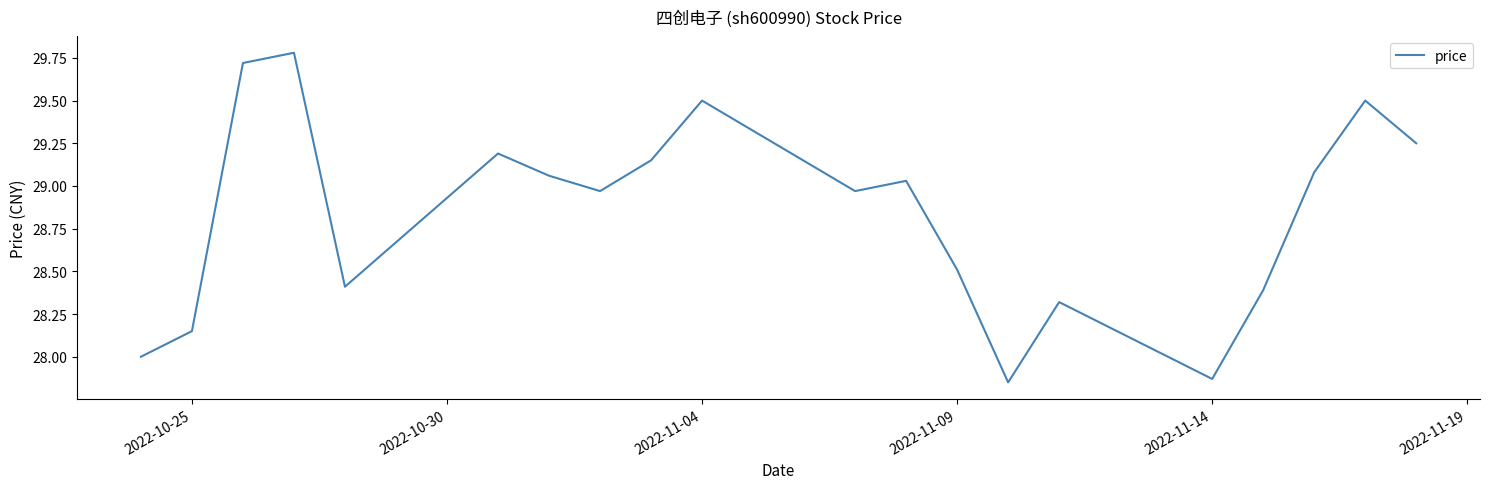

What is the difference between the maximum and minimum values?

1.9